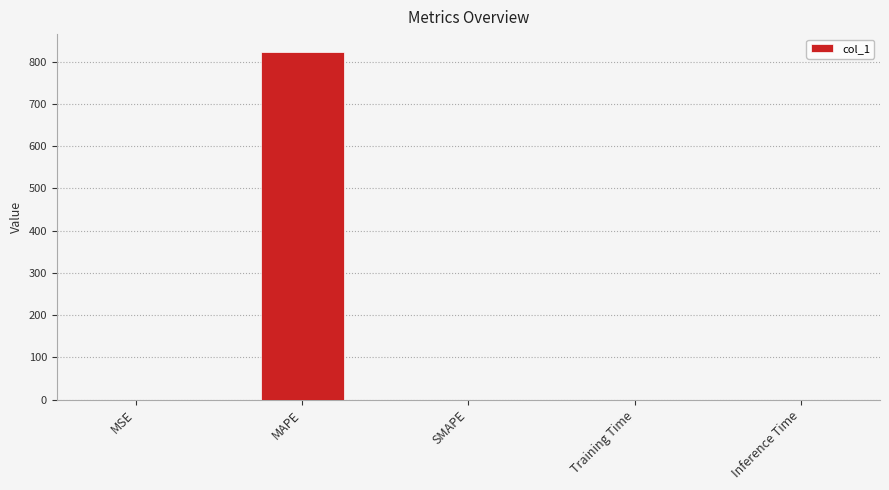

Is it true that the value at SMAPE is 0.0?

True